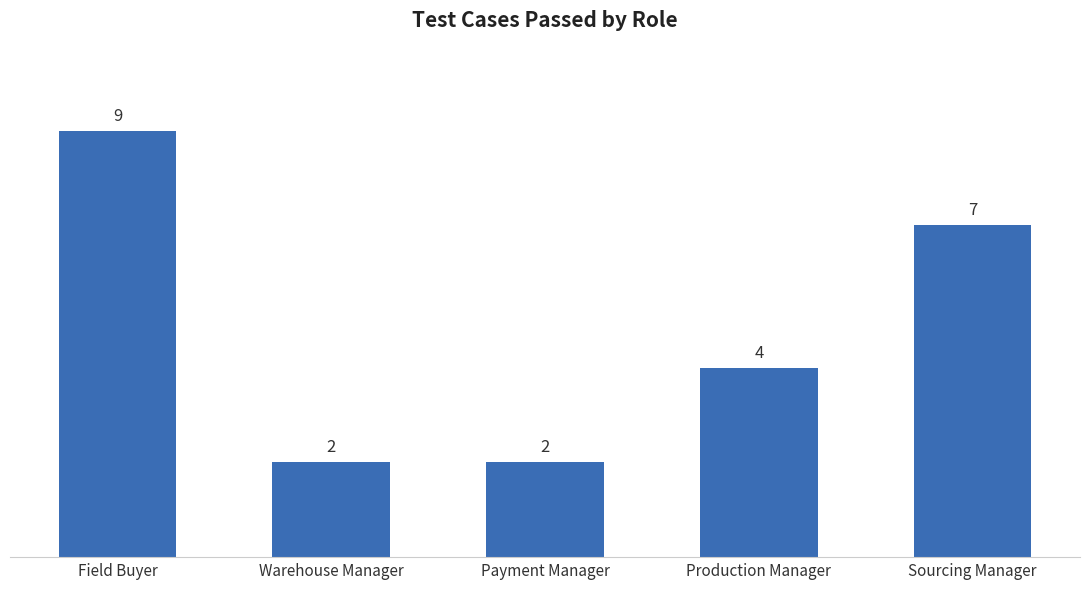

How many categories are shown in the chart?

5